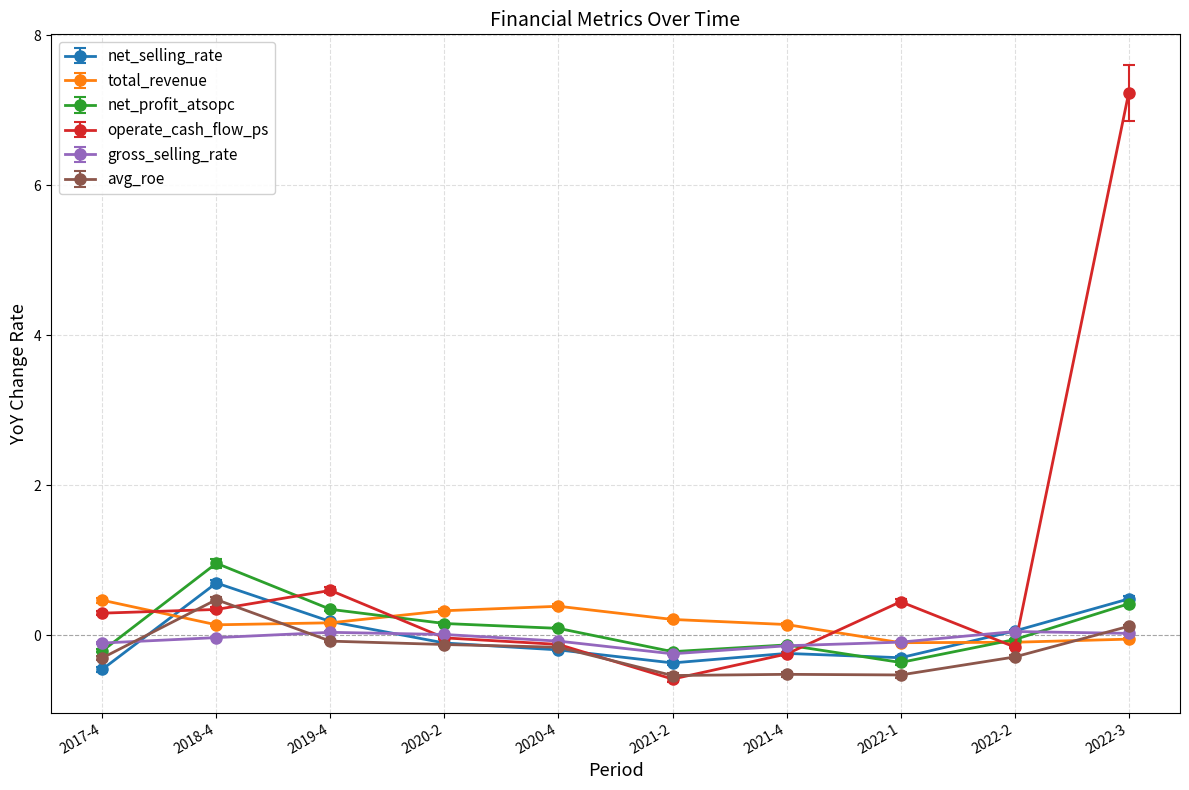

What are all the series names shown in the legend?

net_selling_rate, total_revenue, net_profit_atsopc, operate_cash_flow_ps, gross_selling_rate, avg_roe